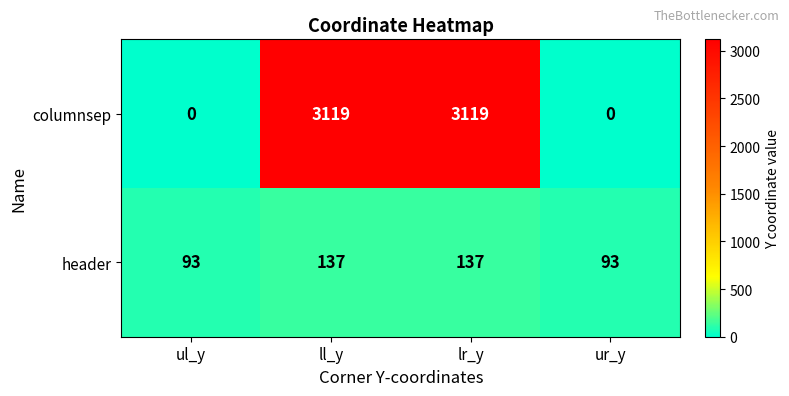

What is the sum of the header values at ll_y and lr_y?

274